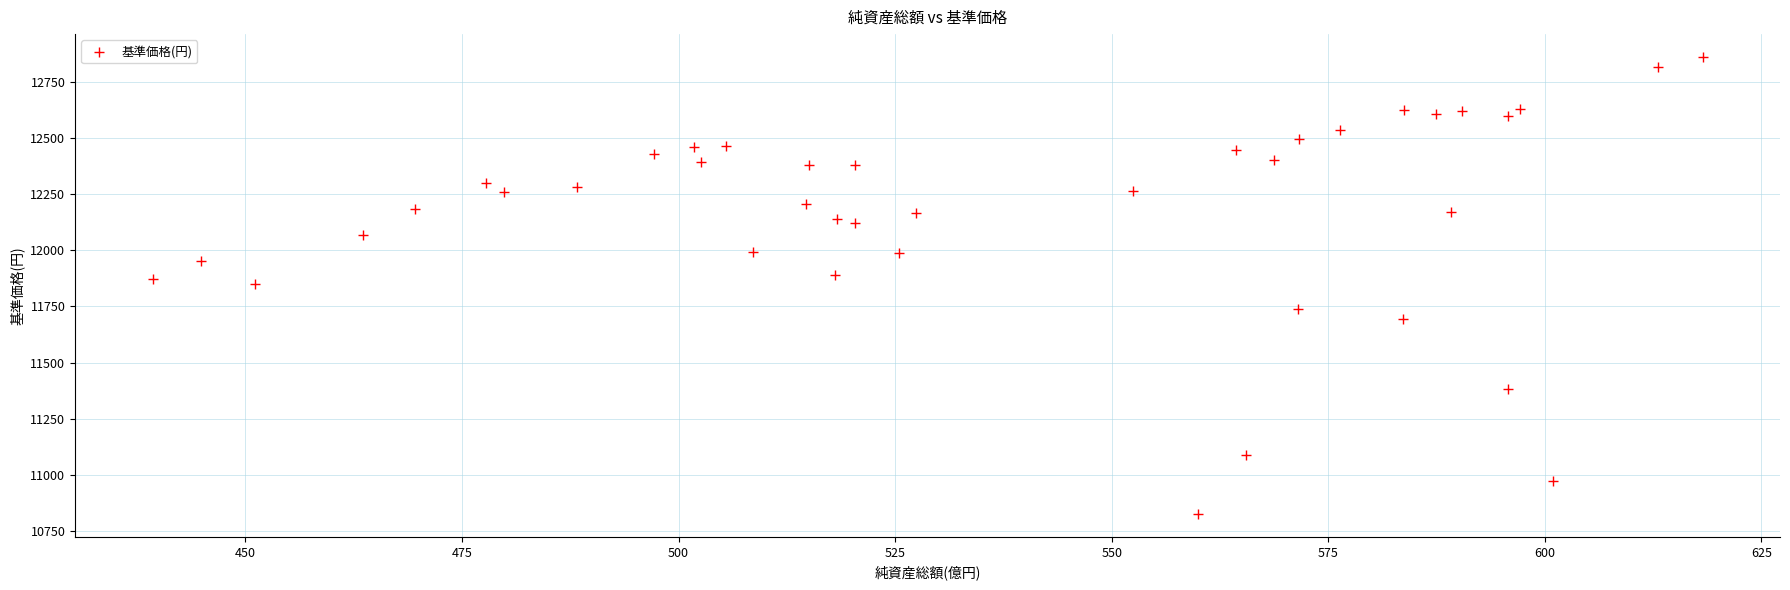

What is the range of Y values (max minus min)?

2036